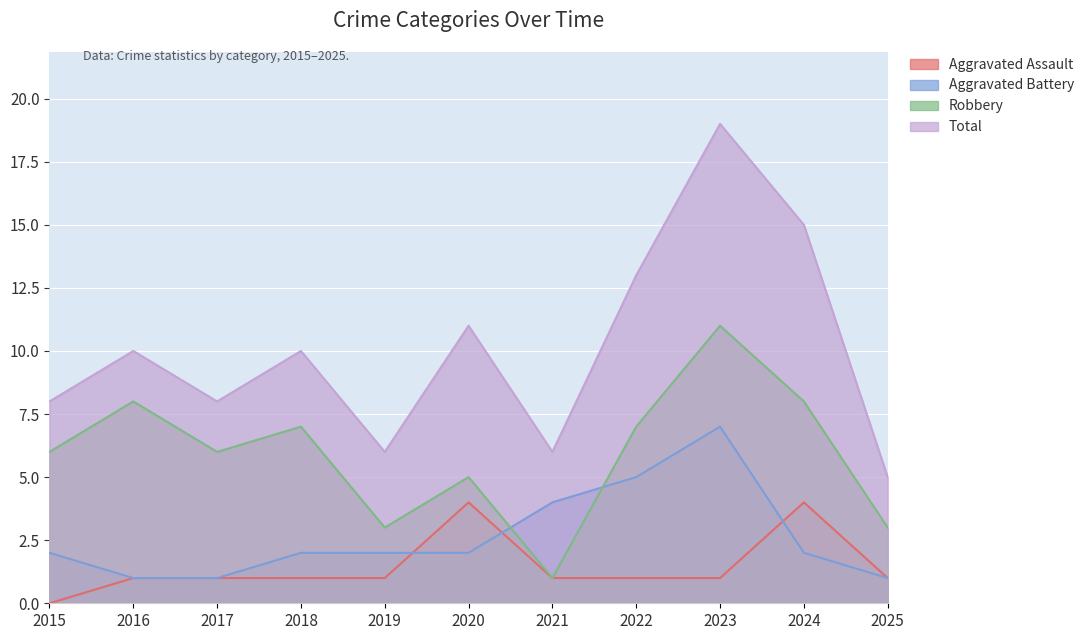

At which label is Total closest to 12?

2020